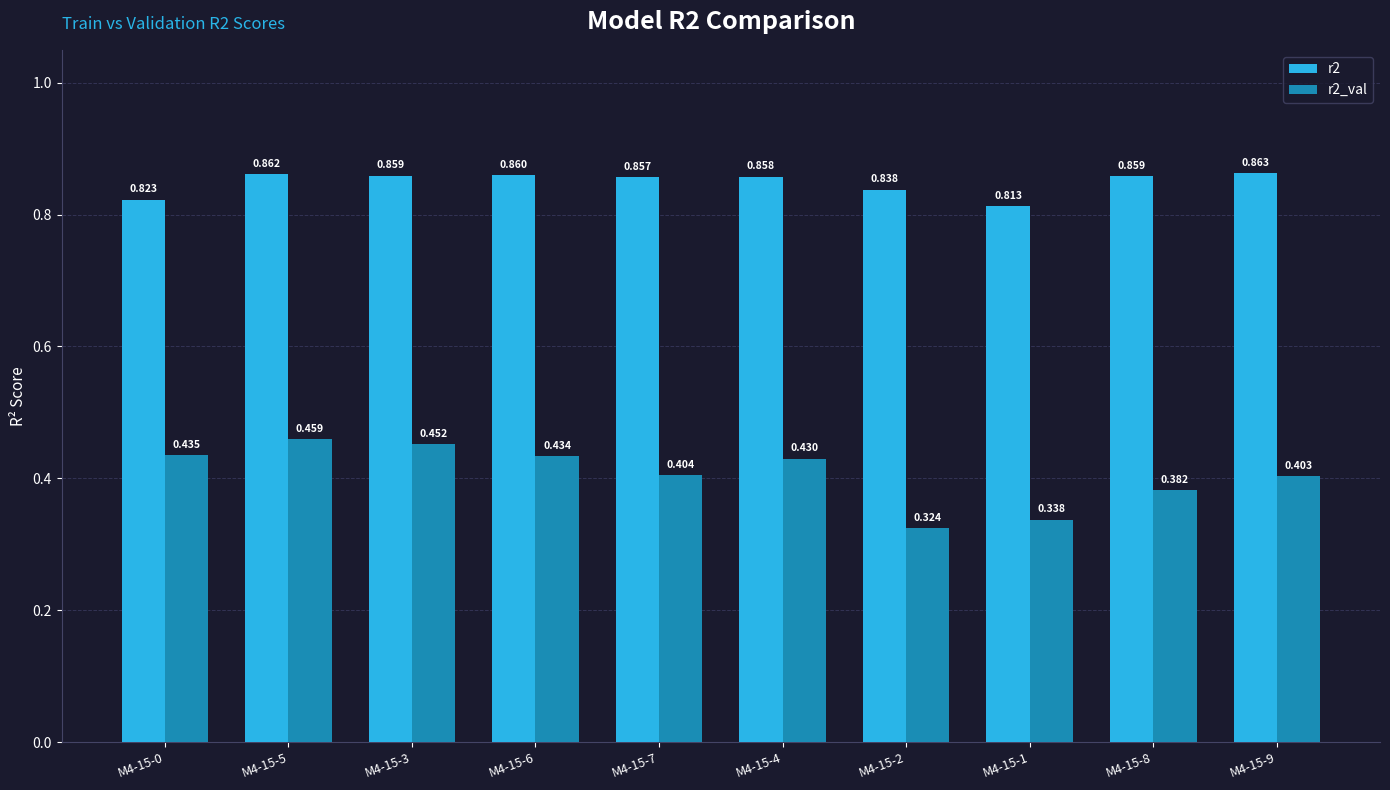

Which series has the largest range (max minus min)?

r2_val